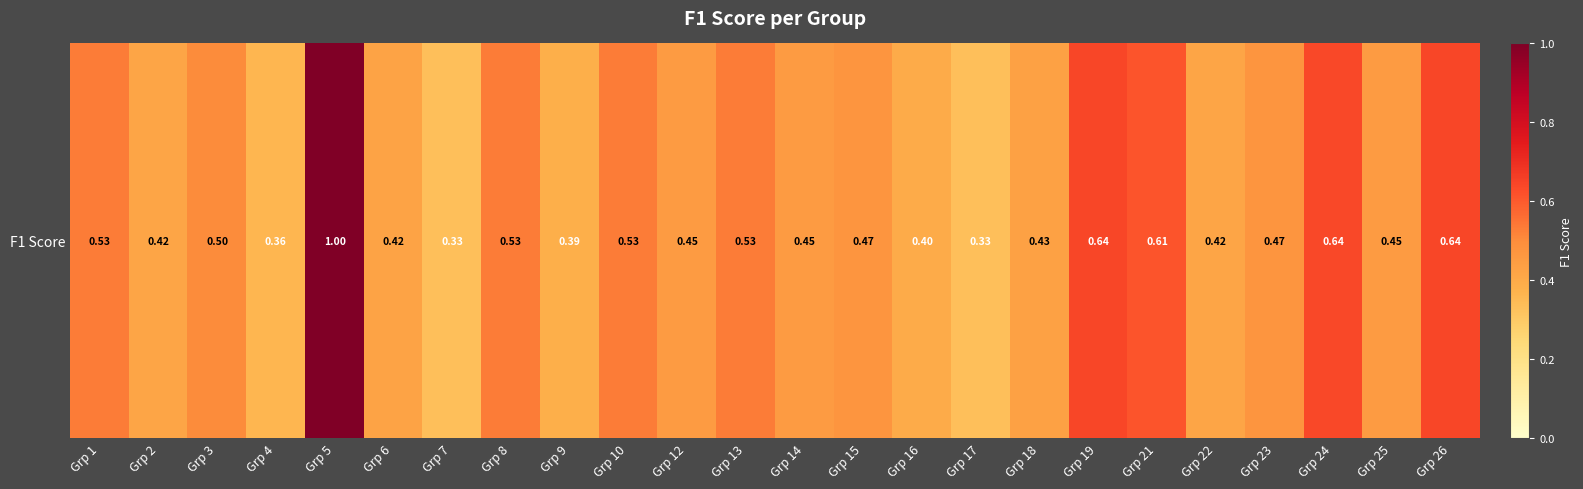

List the labels in order of value, largest first.

Grp 5, Grp 19, Grp 26, Grp 24, Grp 21, Grp 1, Grp 8, Grp 10, Grp 13, Grp 3, Grp 15, Grp 23, Grp 12, Grp 14, Grp 25, Grp 18, Grp 6, Grp 2, Grp 22, Grp 16, Grp 9, Grp 4, Grp 7, Grp 17